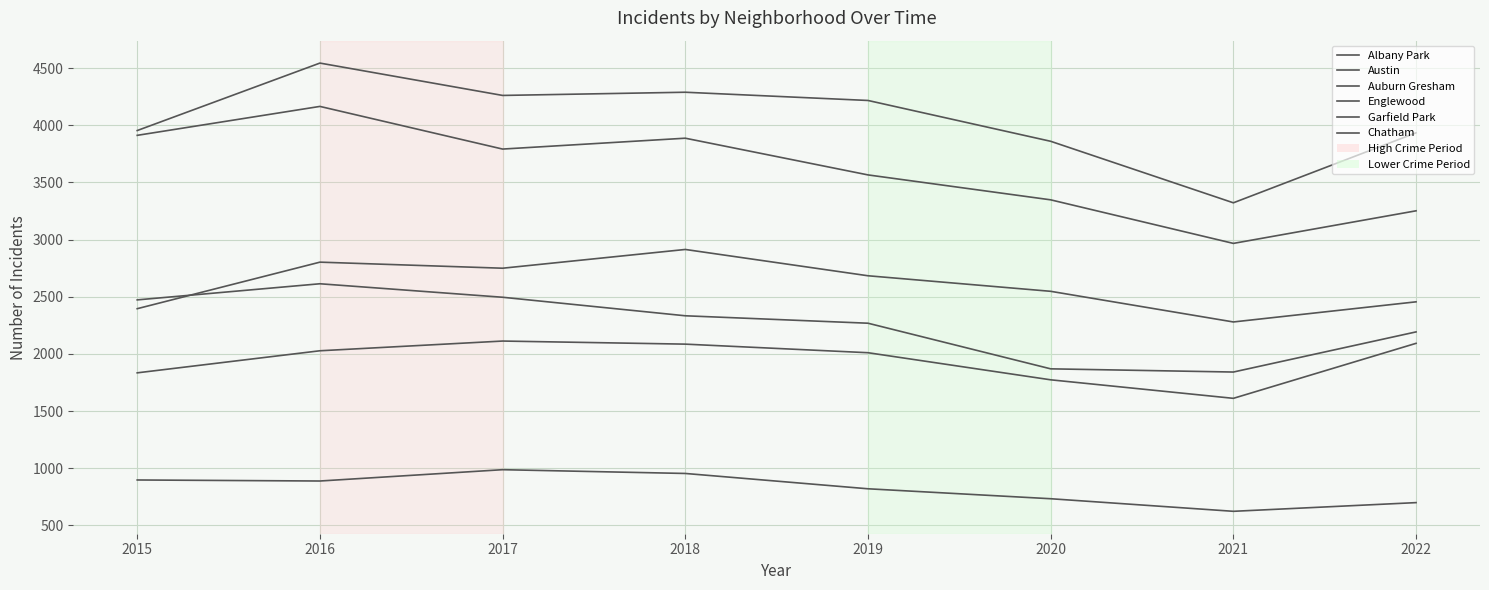

Is it true that Englewood equals 4165 at 2016?

True